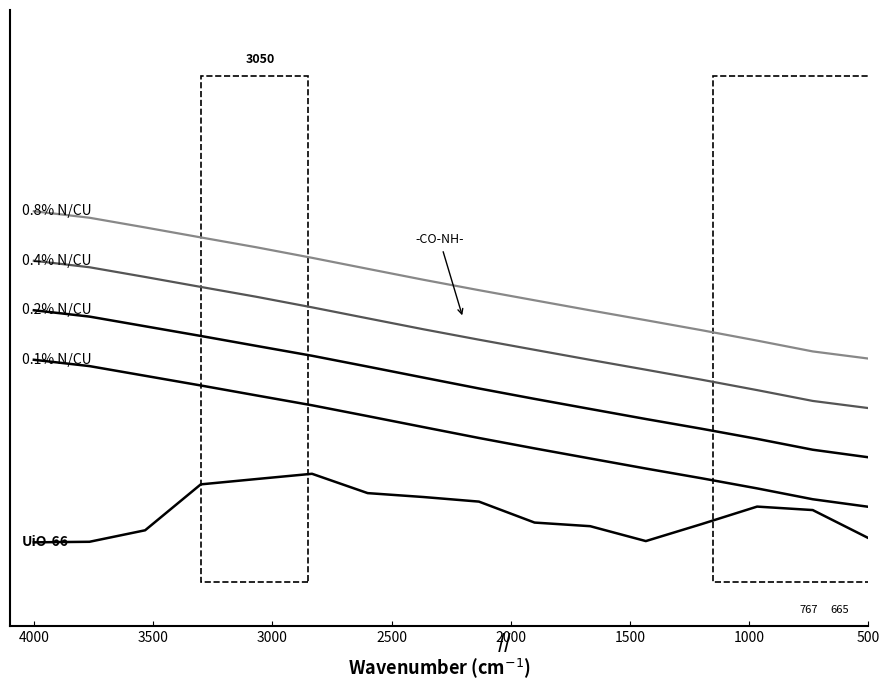

At which category does the chart reach its minimum across all series?

4000